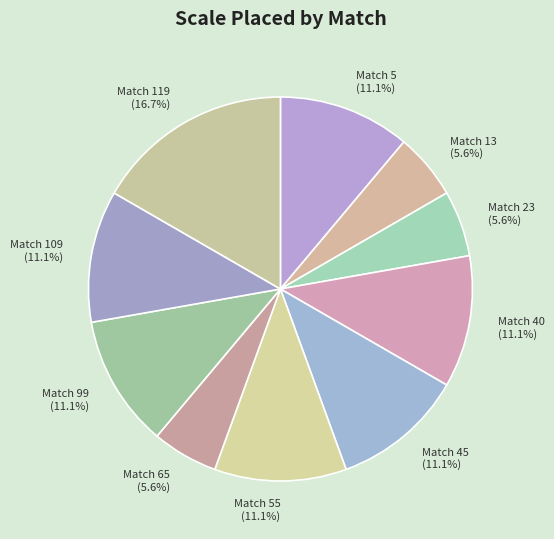

Is there a majority slice in this chart?

No